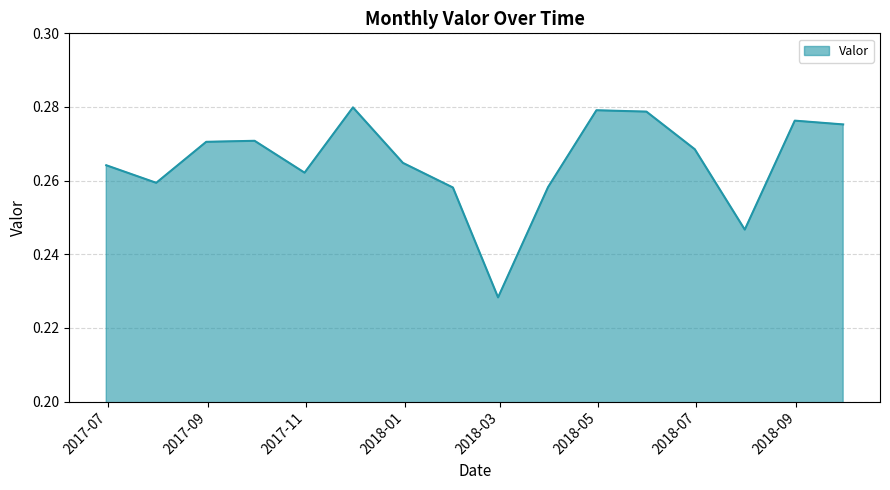

True or false: there are more than 0 points higher than both neighbors.

True